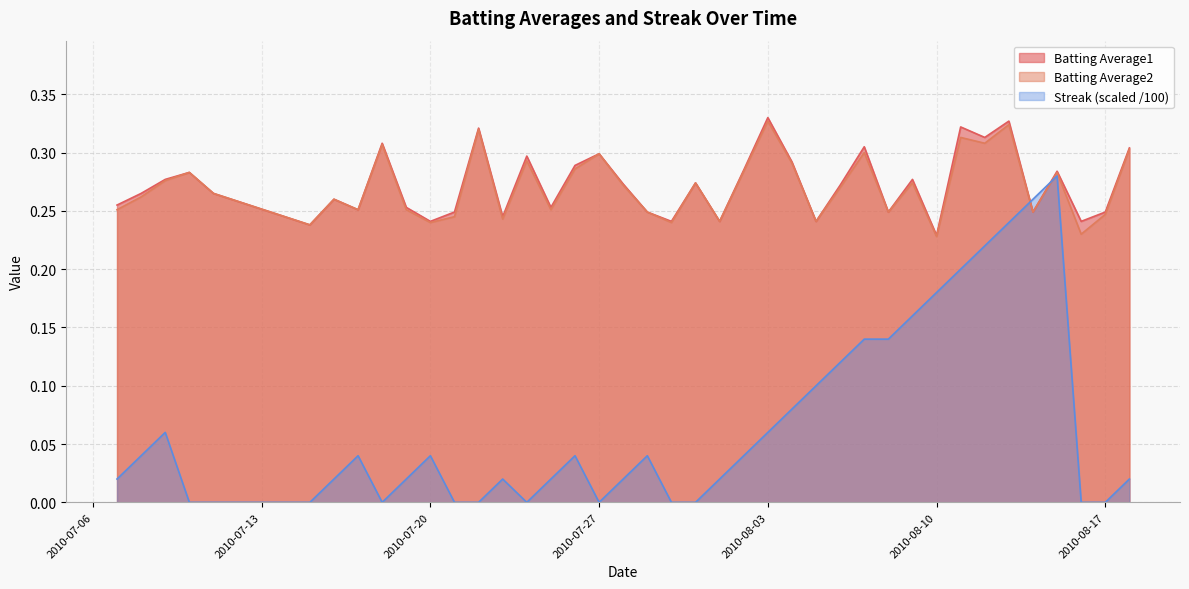

How many series are shown in this chart?

3